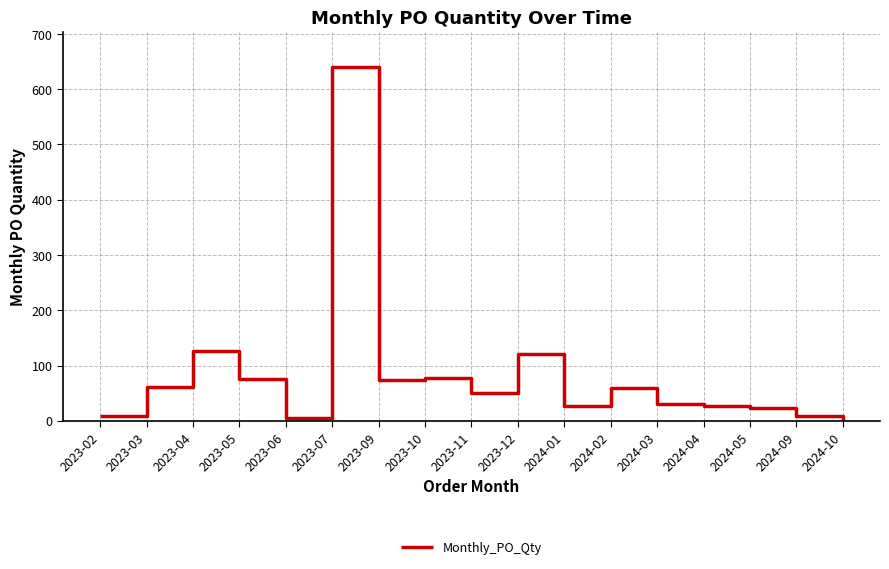

Which label corresponds to the largest value in the chart?

2023-07